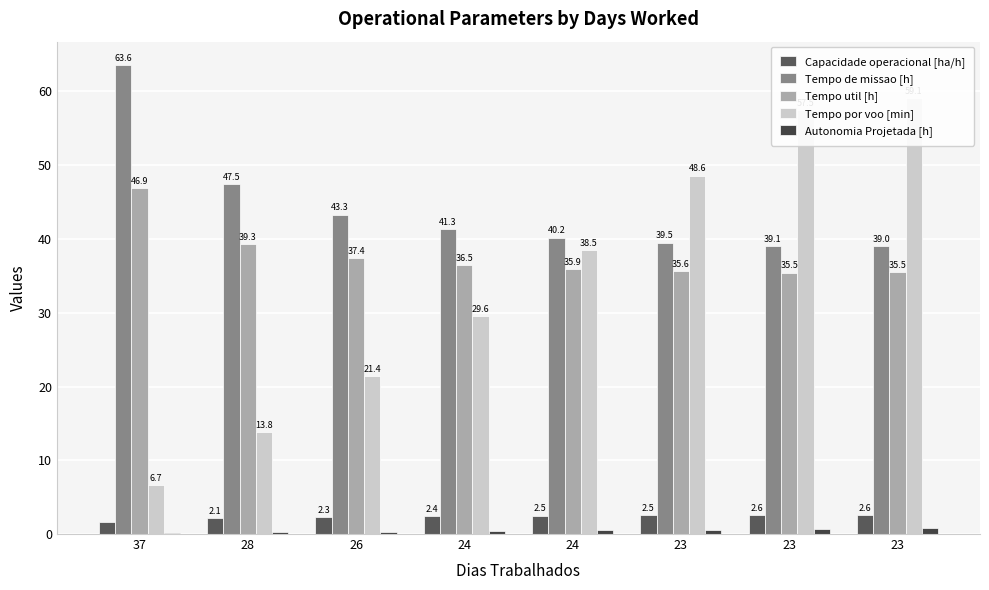

What is the difference between the second highest and second lowest values in the Tempo por voo [min] series?

43.7